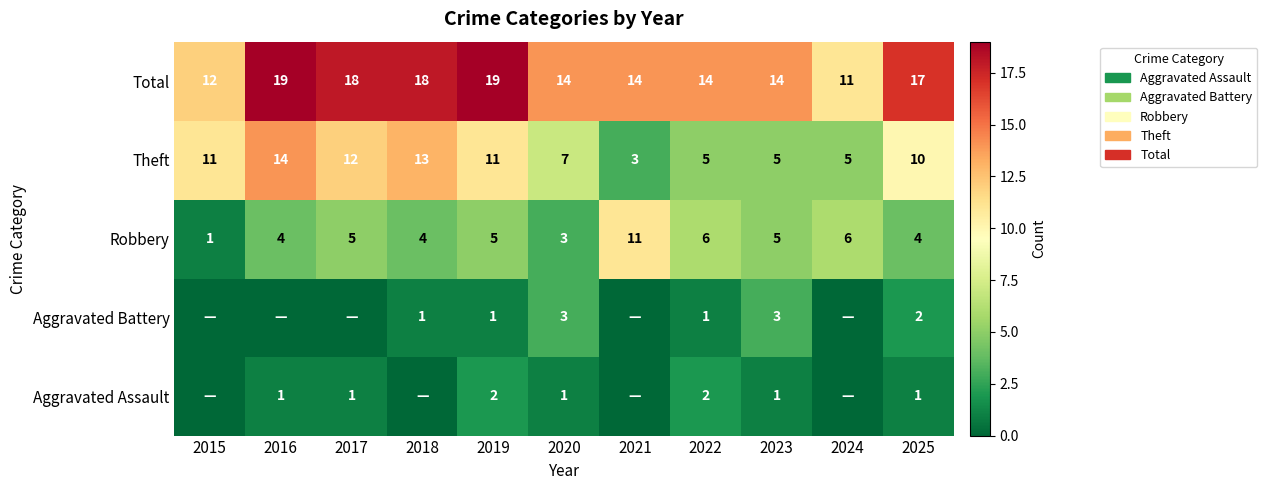

Rank the series at 2025 from highest to lowest value.

Total, Theft, Robbery, Aggravated Battery, Aggravated Assault